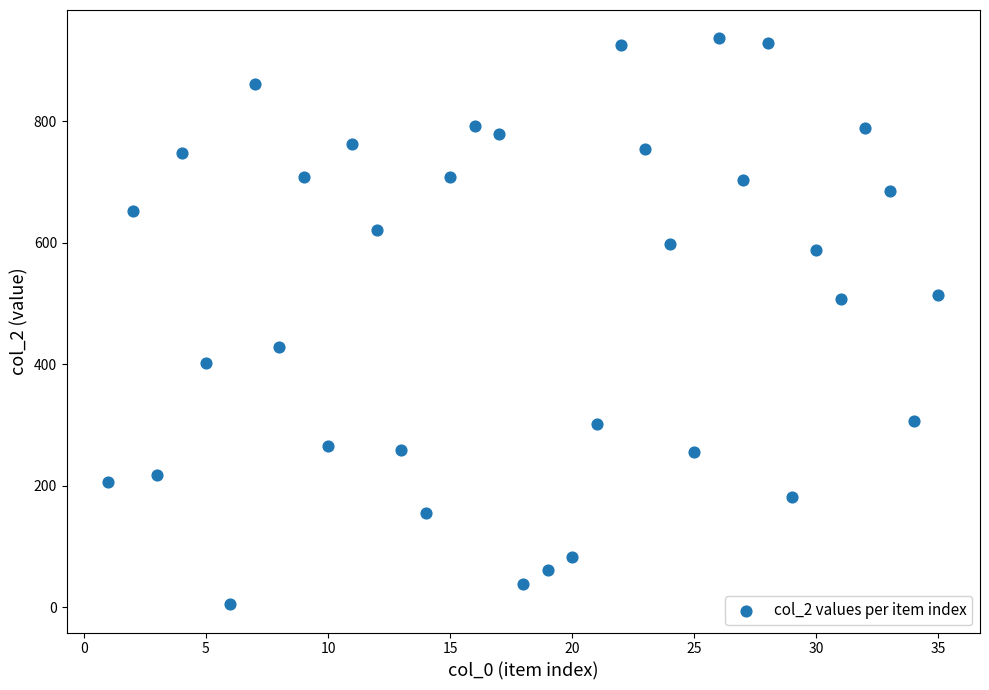

What is the range of Y values (max minus min)?

932